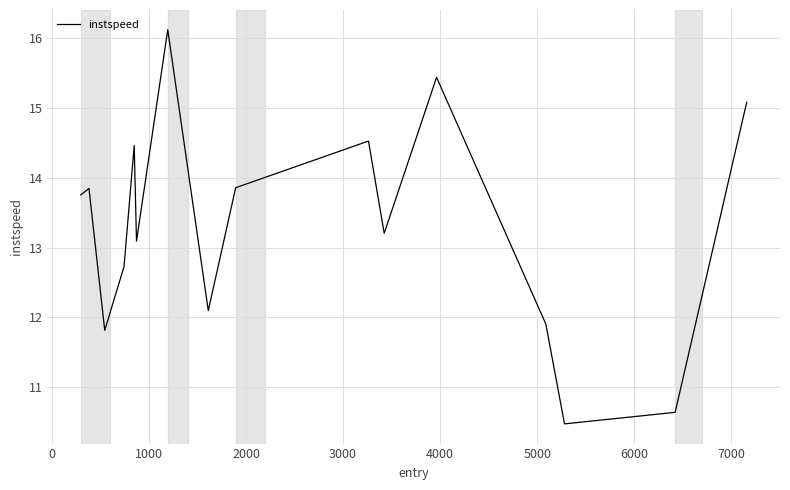

What is the difference between the maximum and minimum values?

5.6